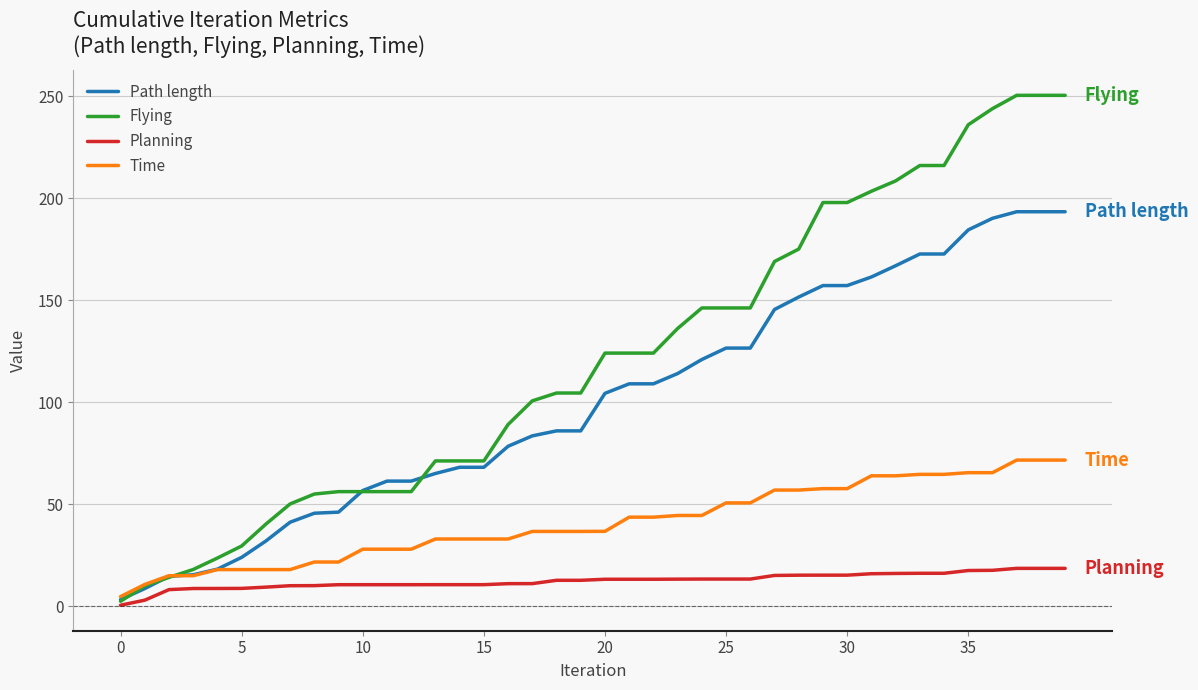

What is the highest value of the Time series?

71.6